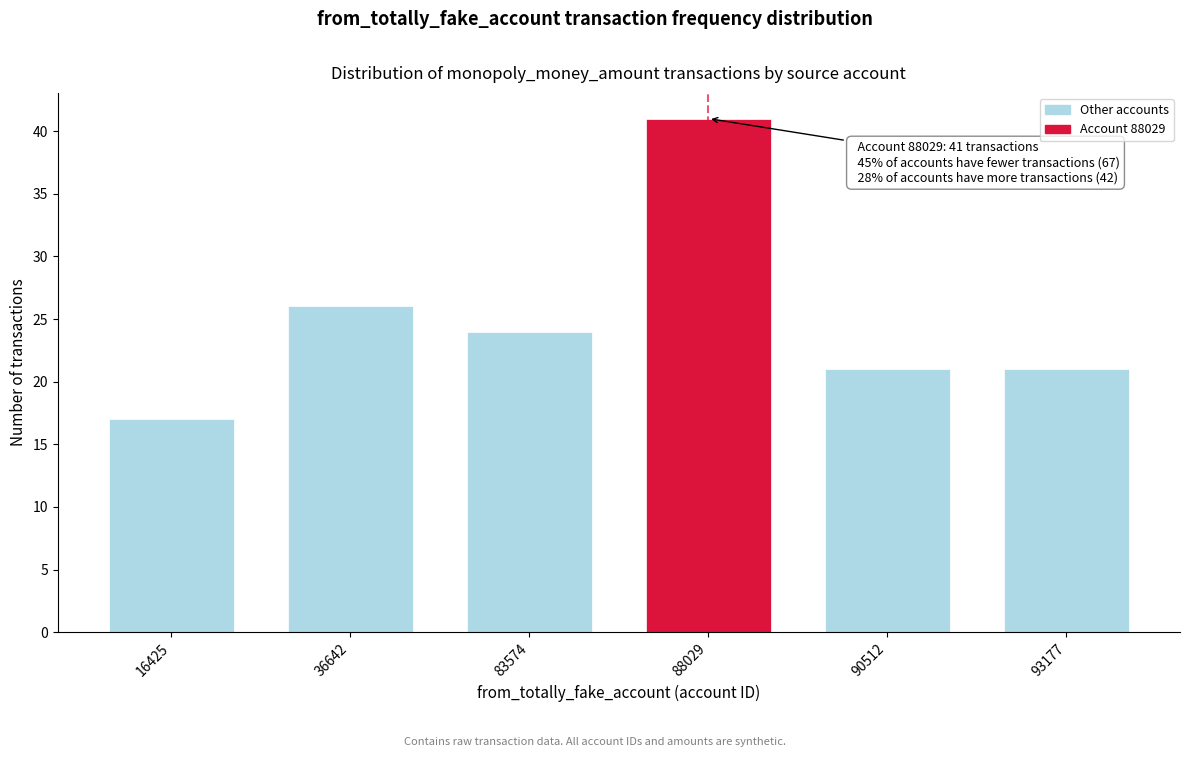

Reading right to left, extract all data points from this chart.

93177=21	90512=21	88029=41	83574=24	36642=26	16425=17